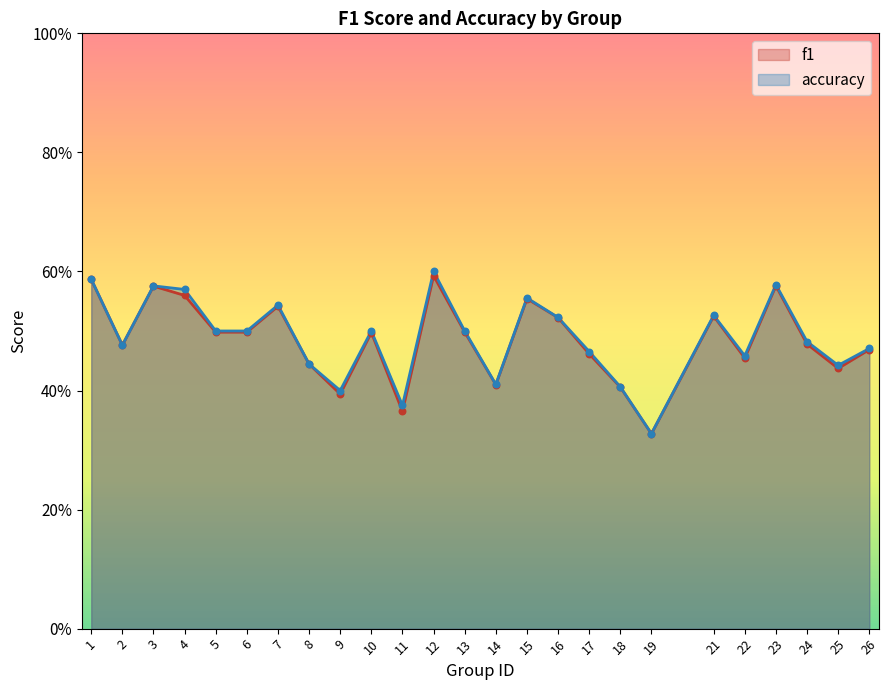

Which series reaches the minimum Y coordinate?

f1